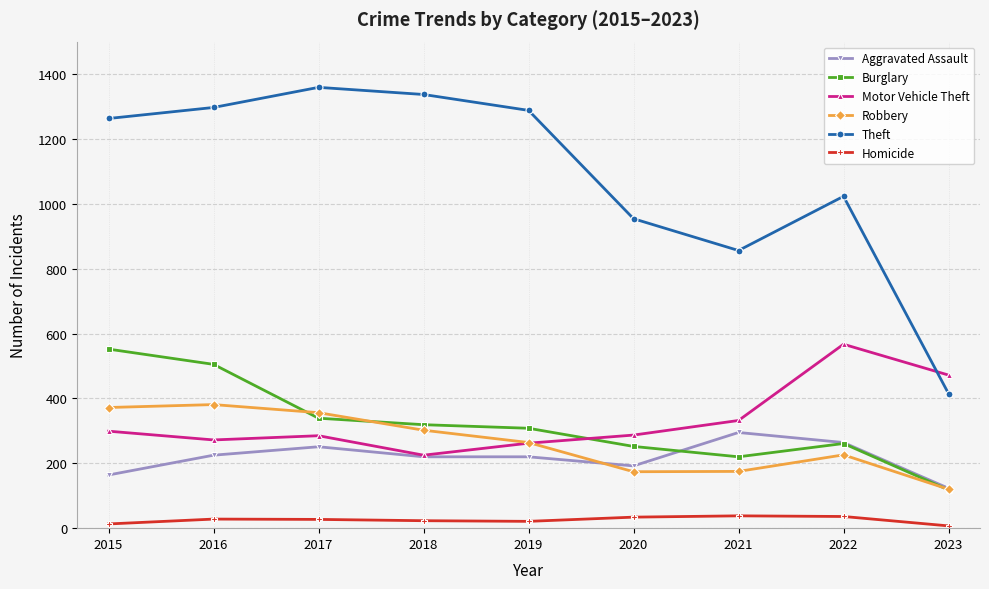

Rank the series by their maximum value, from highest to lowest.

Theft, Motor Vehicle Theft, Burglary, Robbery, Aggravated Assault, Homicide